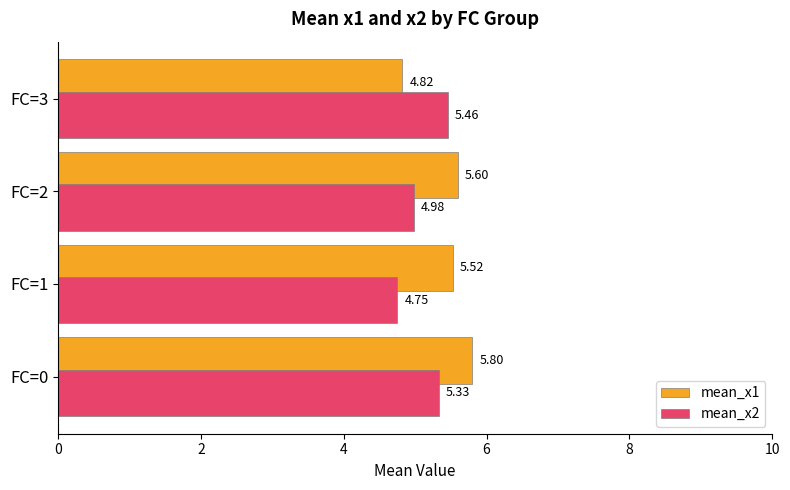

Which series has the widest spread of values?

mean_x1